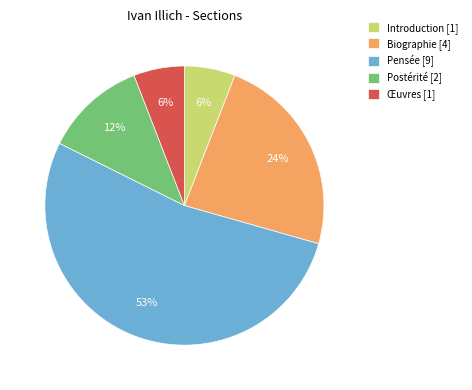

To the nearest percent, what percentage of the pie is Œuvres [1]?

6%